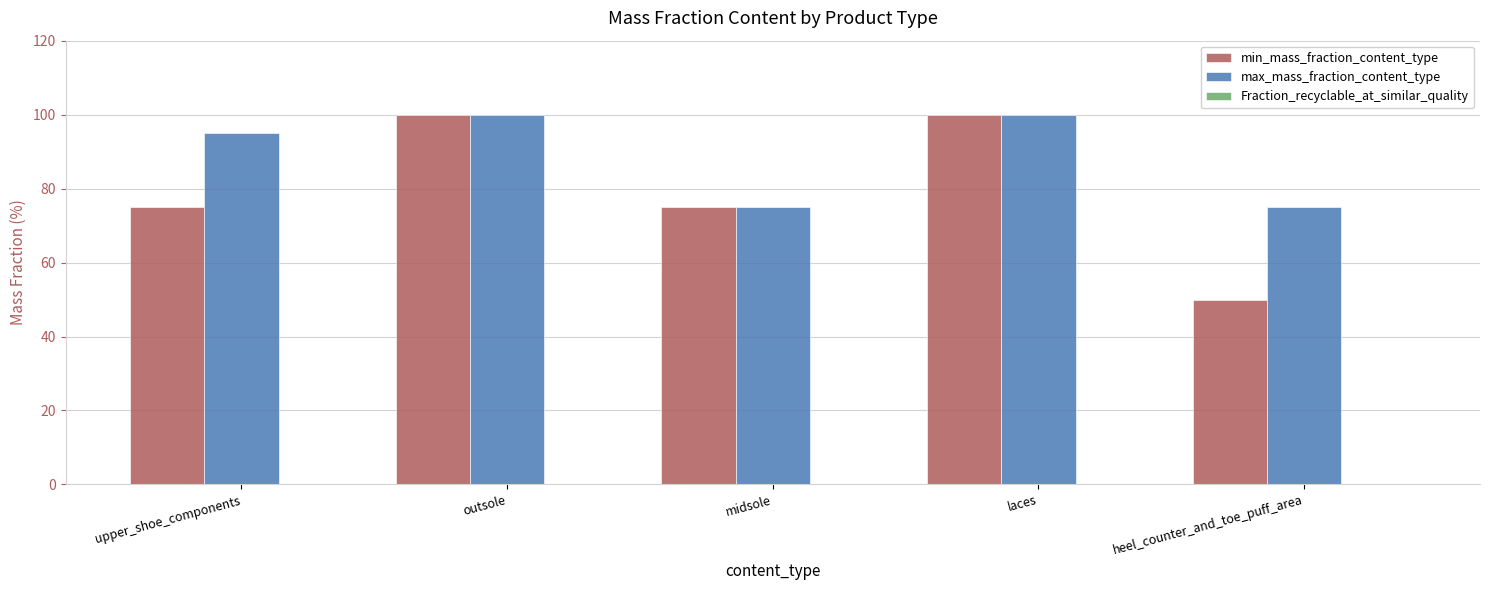

What position from the right is outsole?

4